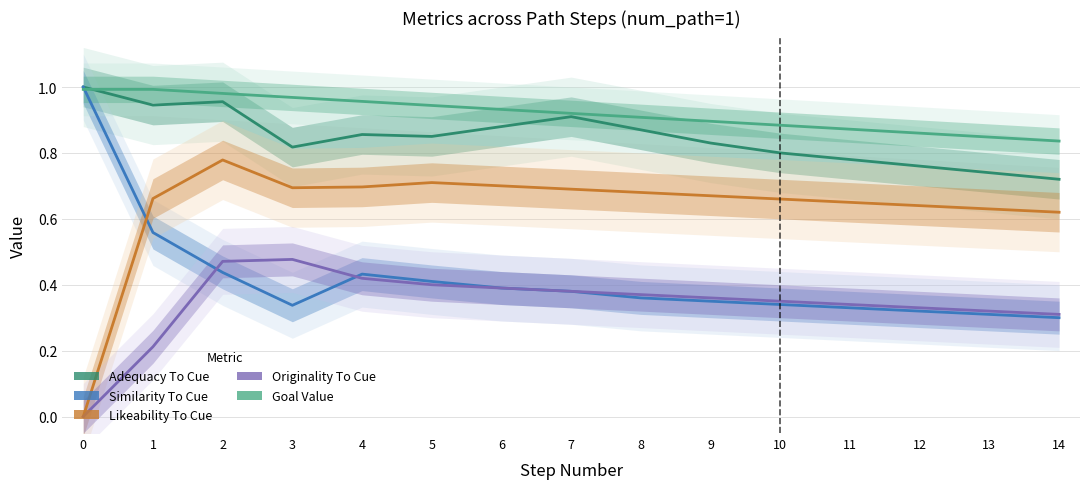

Where do Similarity To Cue and Likeability To Cue first cross each other?

0 and 1